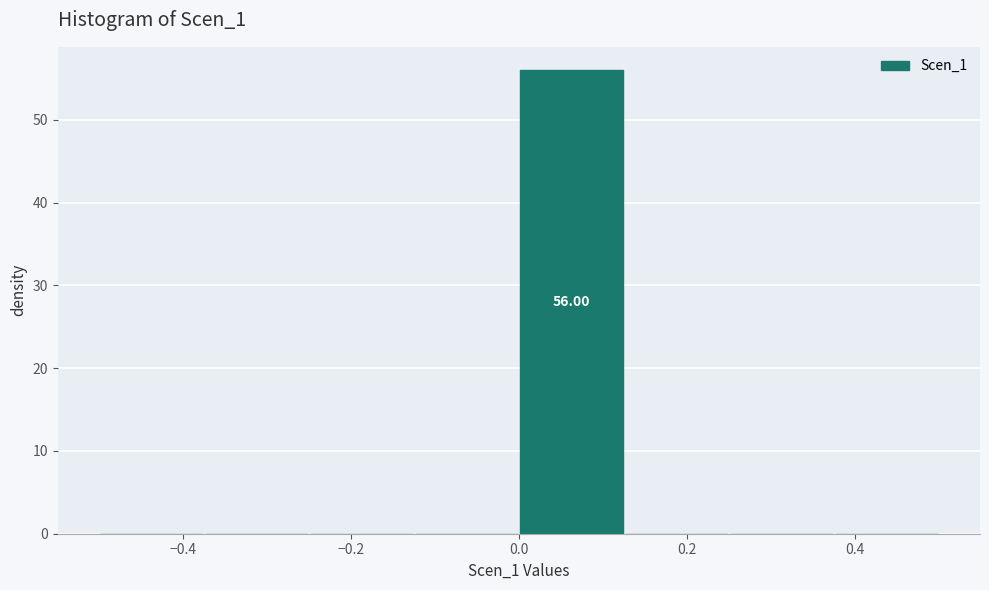

Over which range of the x-axis is the bar tallest?

0.000 to 0.125